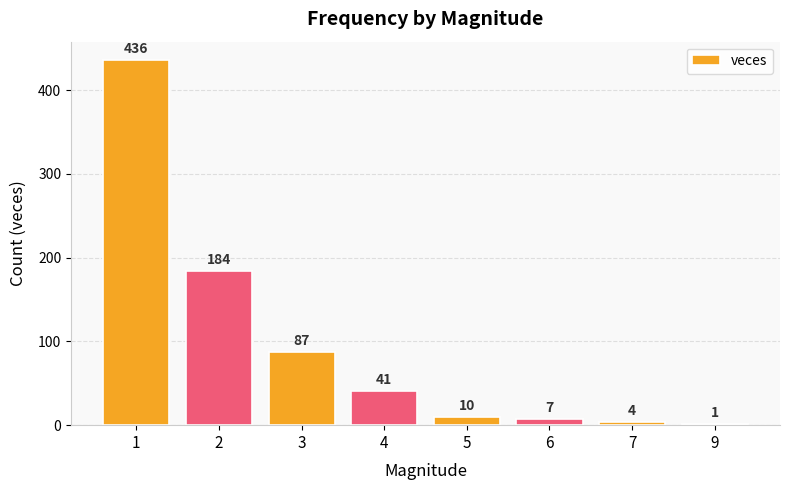

Which category has the highest value across all series?

1